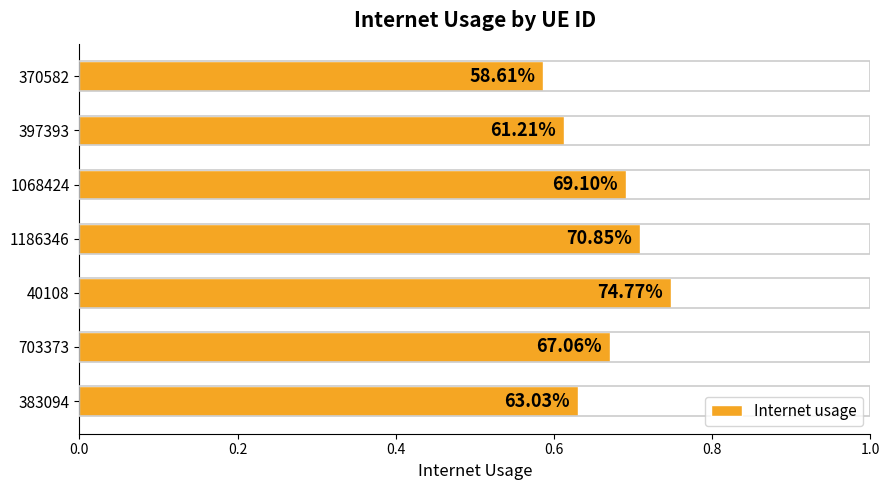

Does the chart contain any negative values?

No